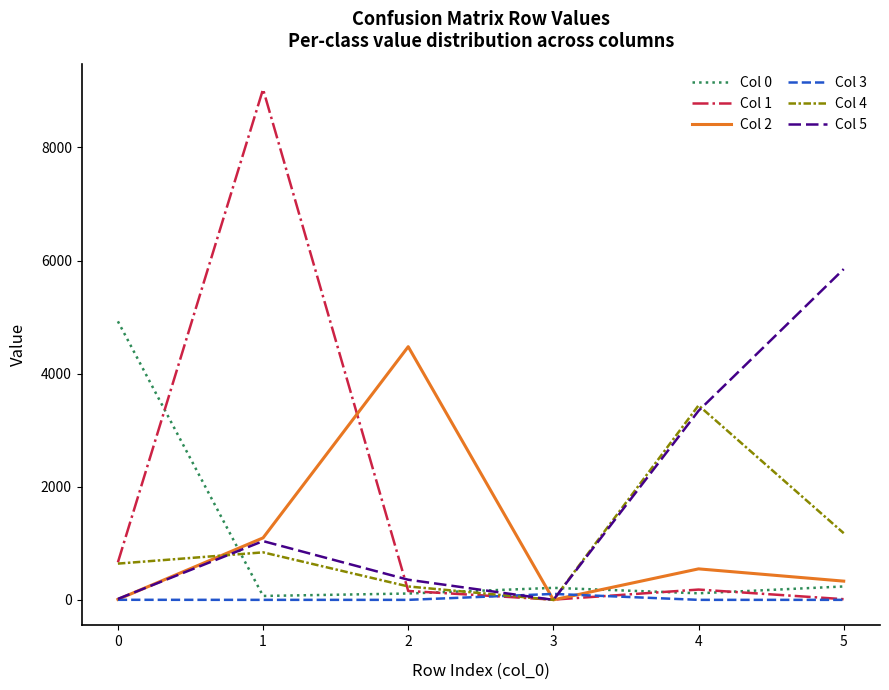

Is the value of Col 4 at 1 greater than the value of Col 1 at 3?

Yes